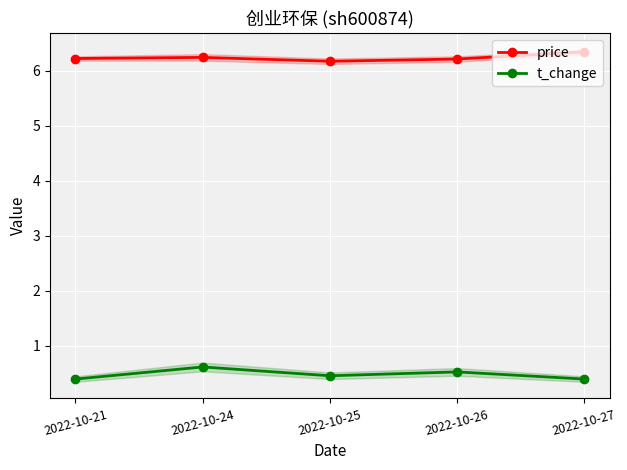

What is the value of the price point at the 1st from the left?

6.2